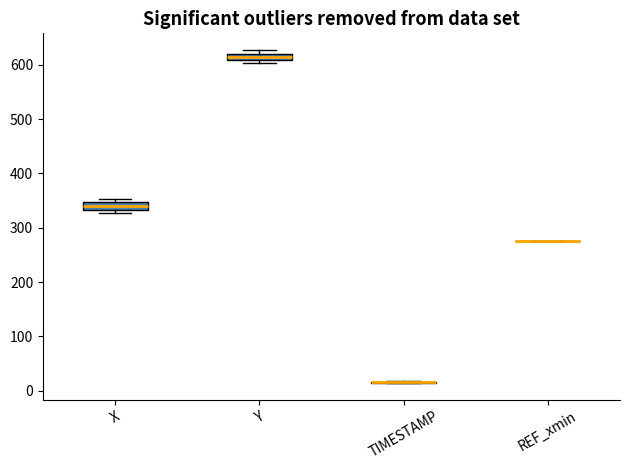

Where is the upper edge of the box for X on the y-axis? The values are not printed on the chart, so give them approximately, as read against the axis.

350